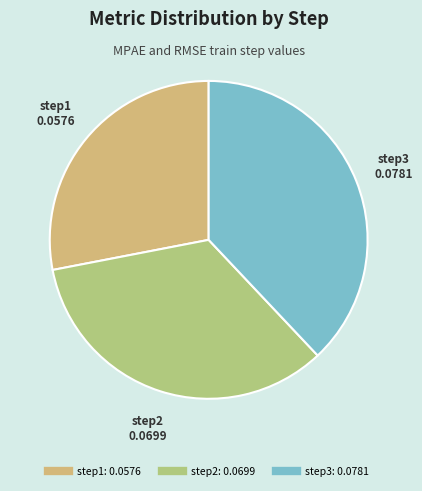

How many slices are in this pie chart?

3